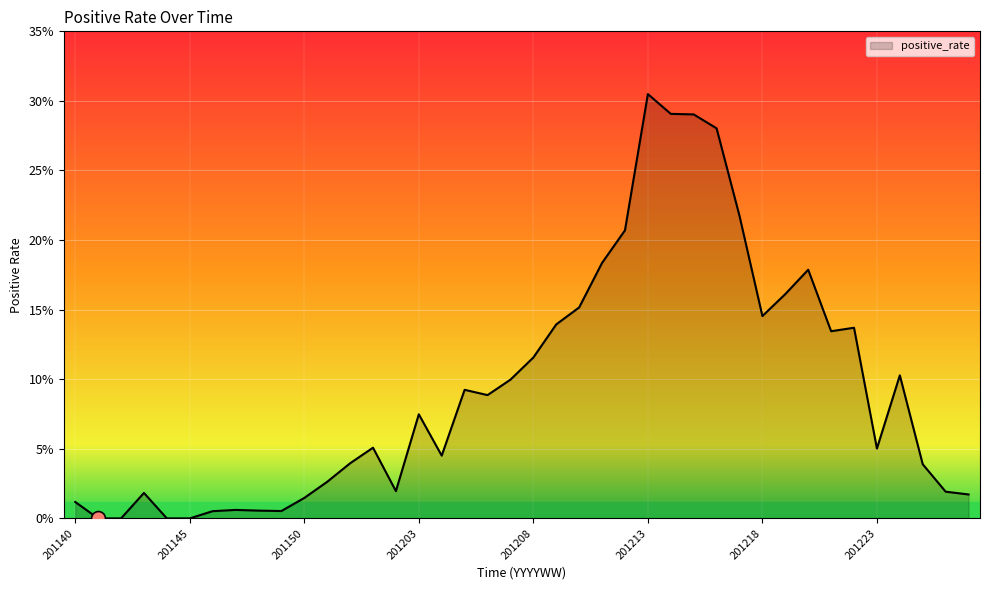

List the labels in order of value, smallest first.

201141, 201142, 201144, 201145, 201146, 201149, 201148, 201147, 201140, 201150, 201227, 201143, 201226, 201202, 201151, 201225, 201152, 201204, 201223, 201201, 201203, 201206, 201205, 201207, 201224, 201208, 201221, 201222, 201209, 201218, 201210, 201219, 201220, 201211, 201212, 201217, 201216, 201215, 201214, 201213